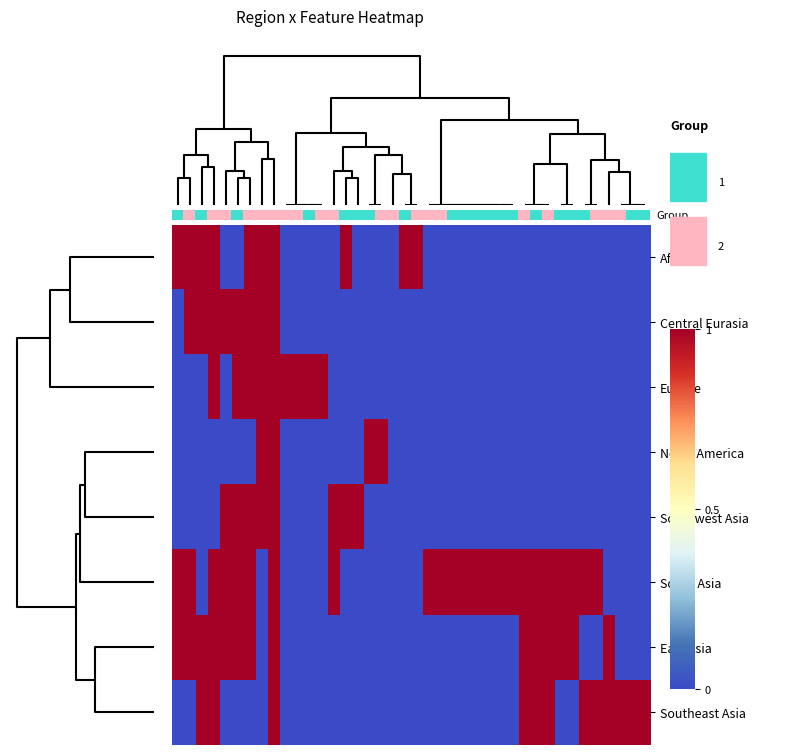

Which label corresponds to the smallest value in the chart?

27